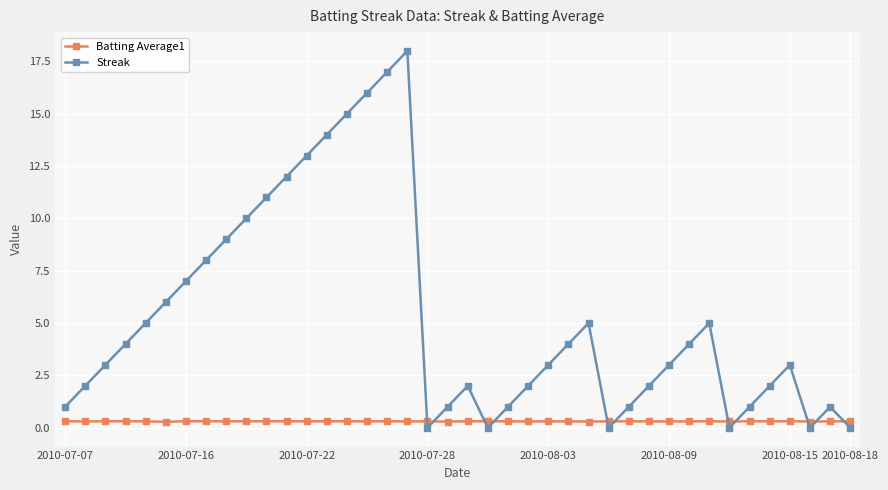

What is the difference between the second highest and second lowest values in the Streak series?

17.0